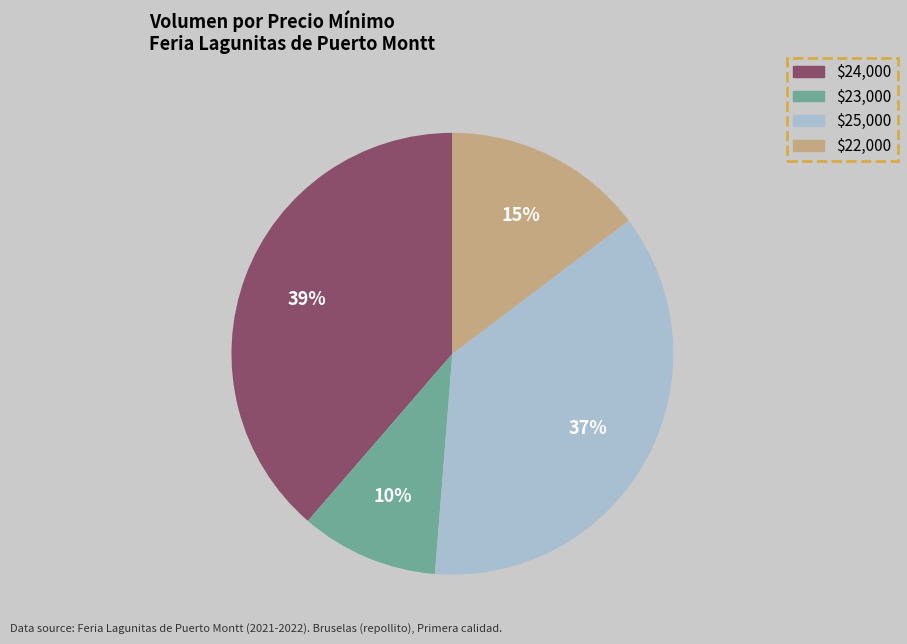

Is there a majority slice in this chart?

No